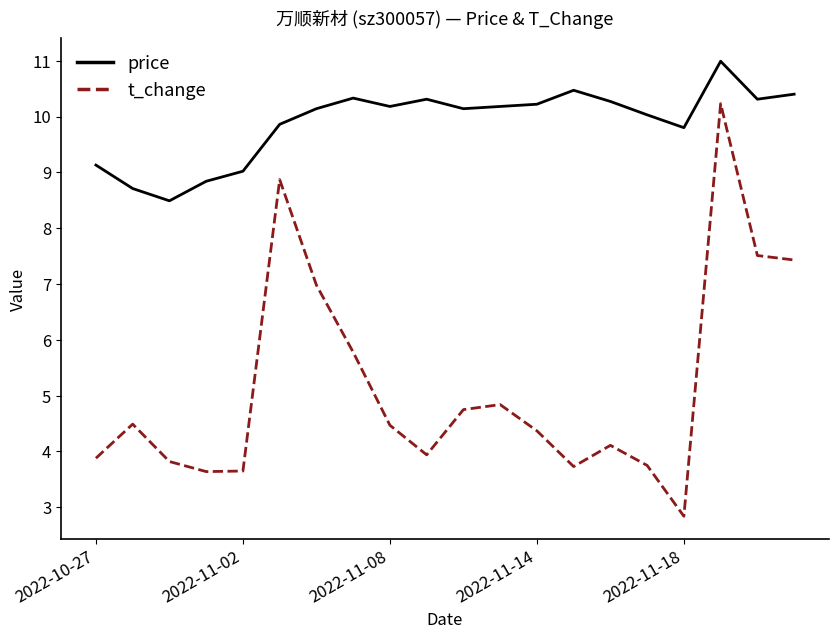

What is the difference between the maximum and minimum values in the price series?

2.5